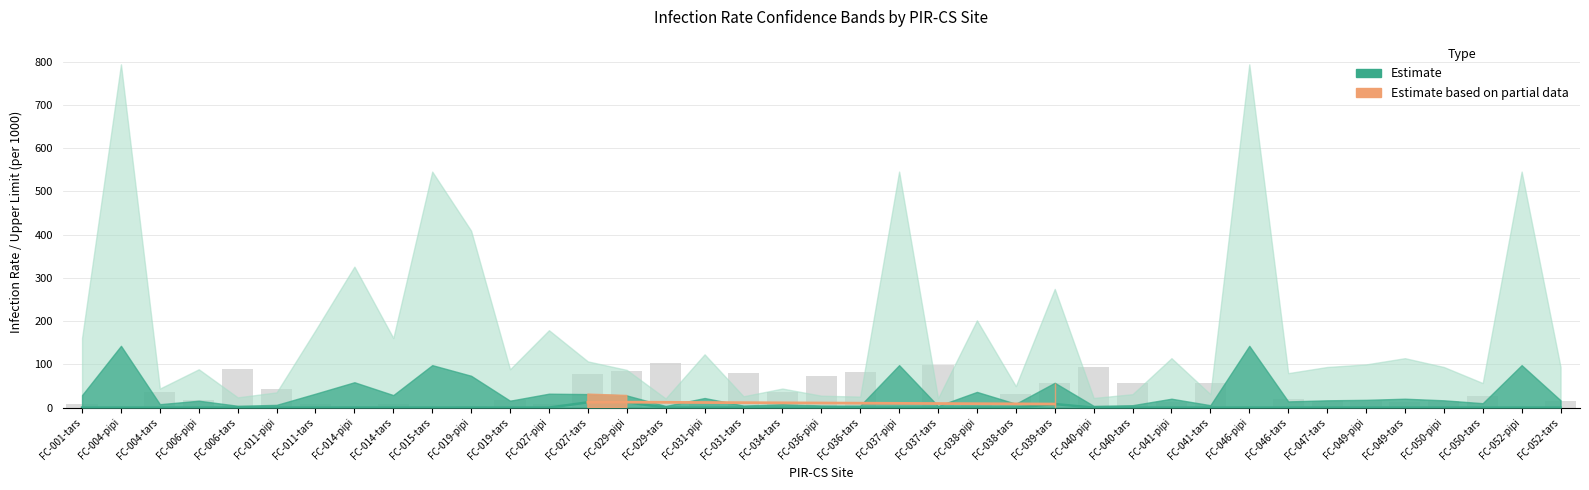

Where does the Num Individuals series first go above 17?

FC-004-tars